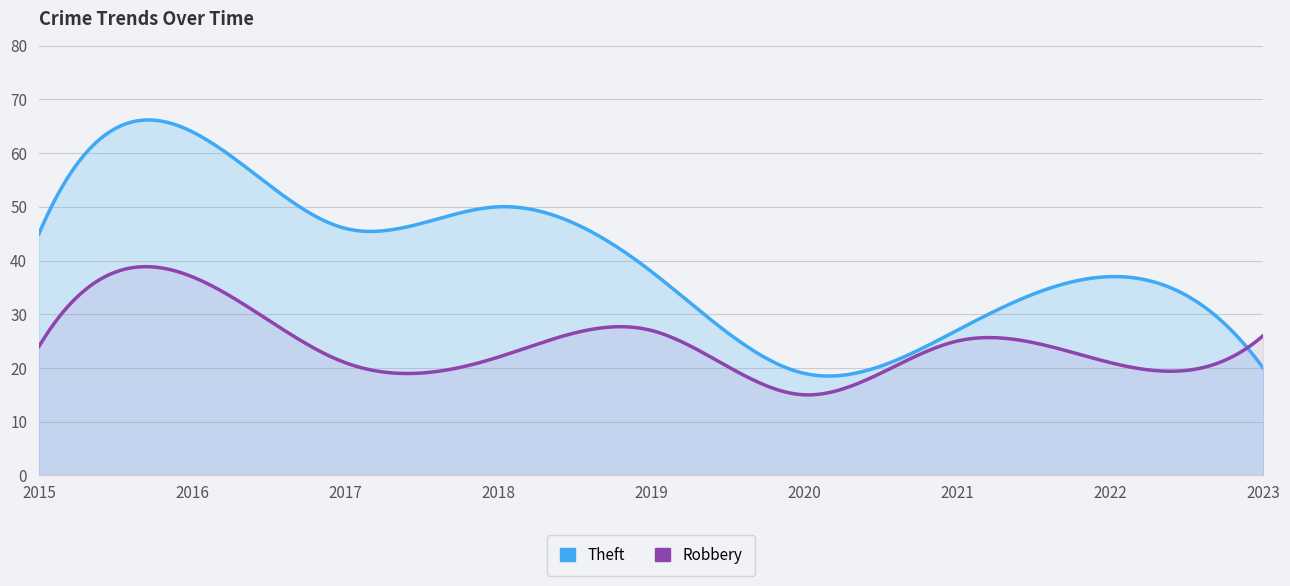

Reading left to right, what are all the values shown in this chart?

Theft: 2015=45	2016=64	2017=46	2018=50	2019=38	2020=19	2021=27	2022=37	2023=20
Robbery: 2015=24	2016=37	2017=21	2018=22	2019=27	2020=15	2021=25	2022=21	2023=26